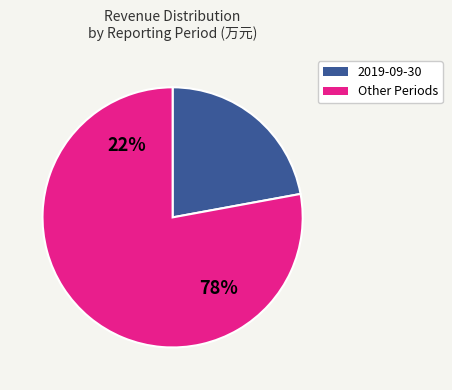

Is 2019-06-30 the majority of the pie?

No